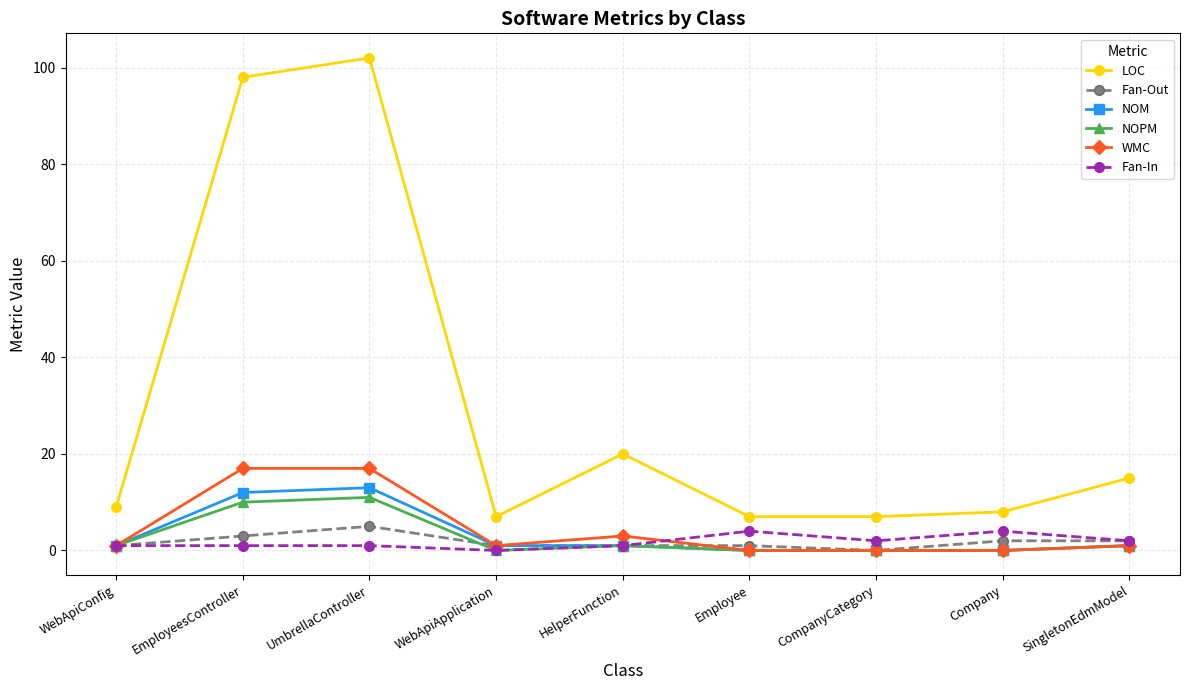

True or false: LOC and NOPM cross at least once.

False